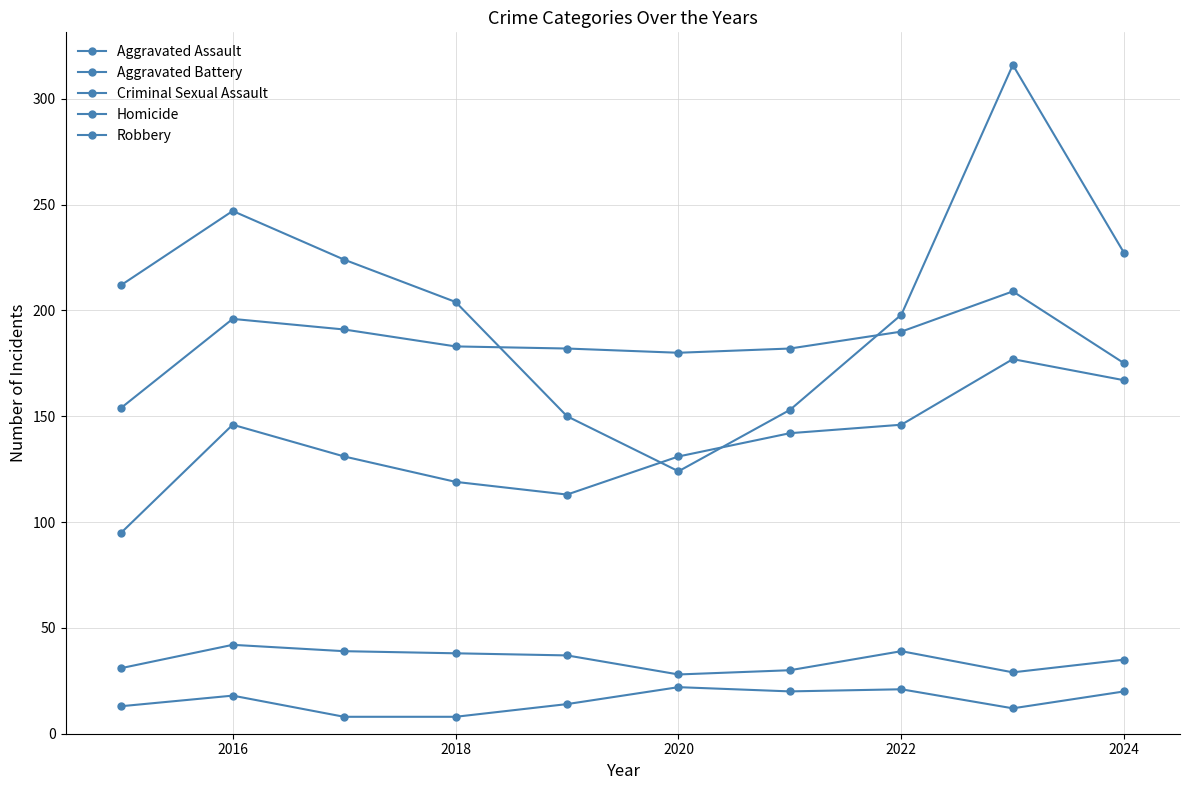

How many distinct data groups are displayed?

5